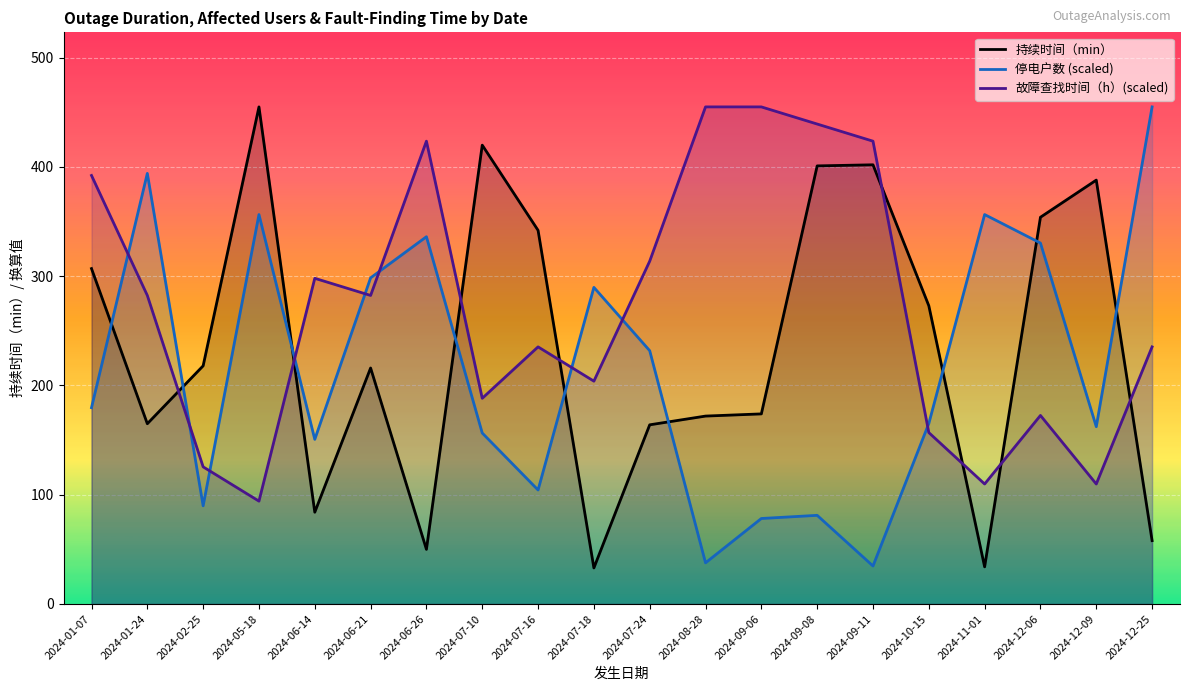

After their last crossing, which series has the higher values: 停电户数 (scaled) or 故障查找时间（h）(scaled)?

停电户数 (scaled)